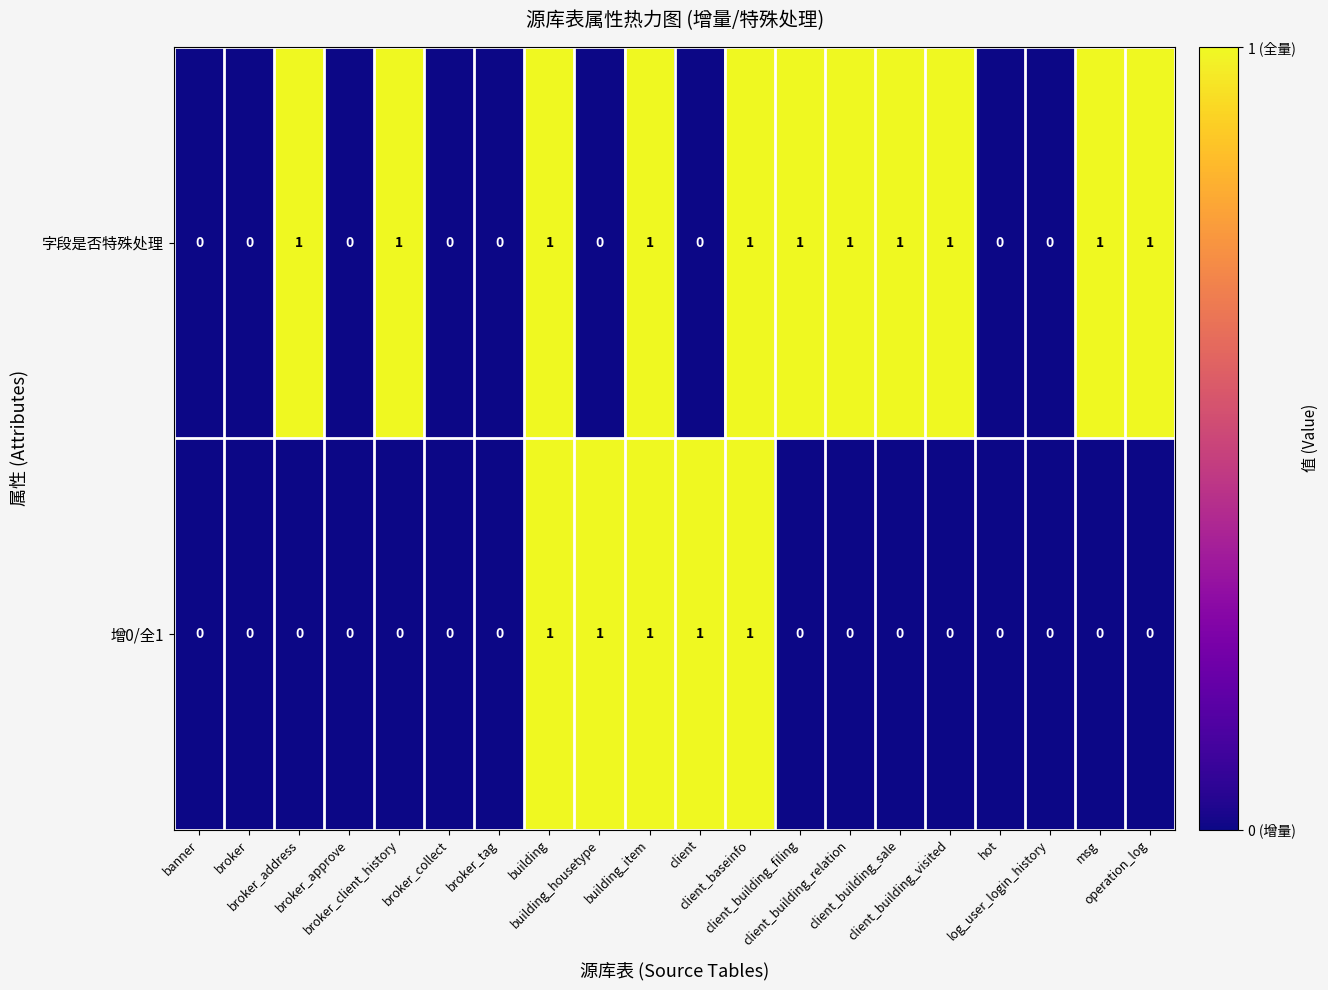

List the series in order of their overall mean, highest first.

字段是否特殊处理, 增0/全1